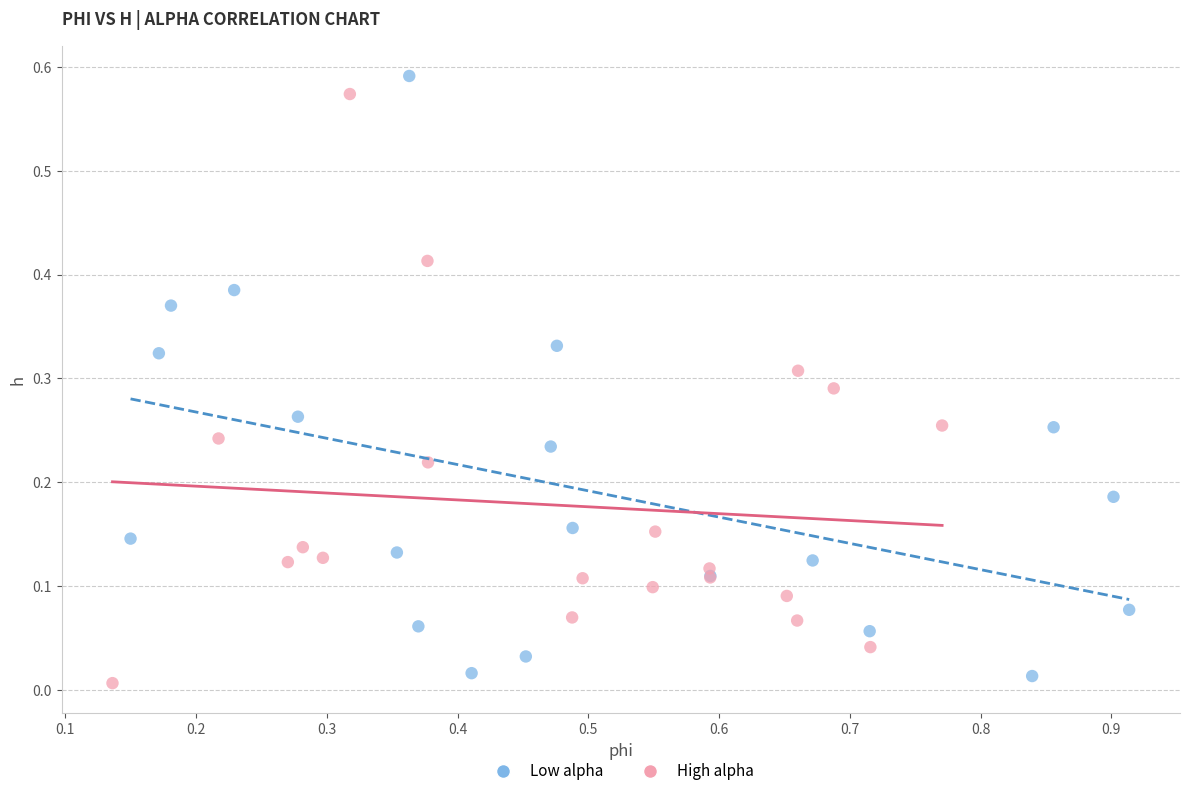

Which series contains the lowest Y value?

High alpha